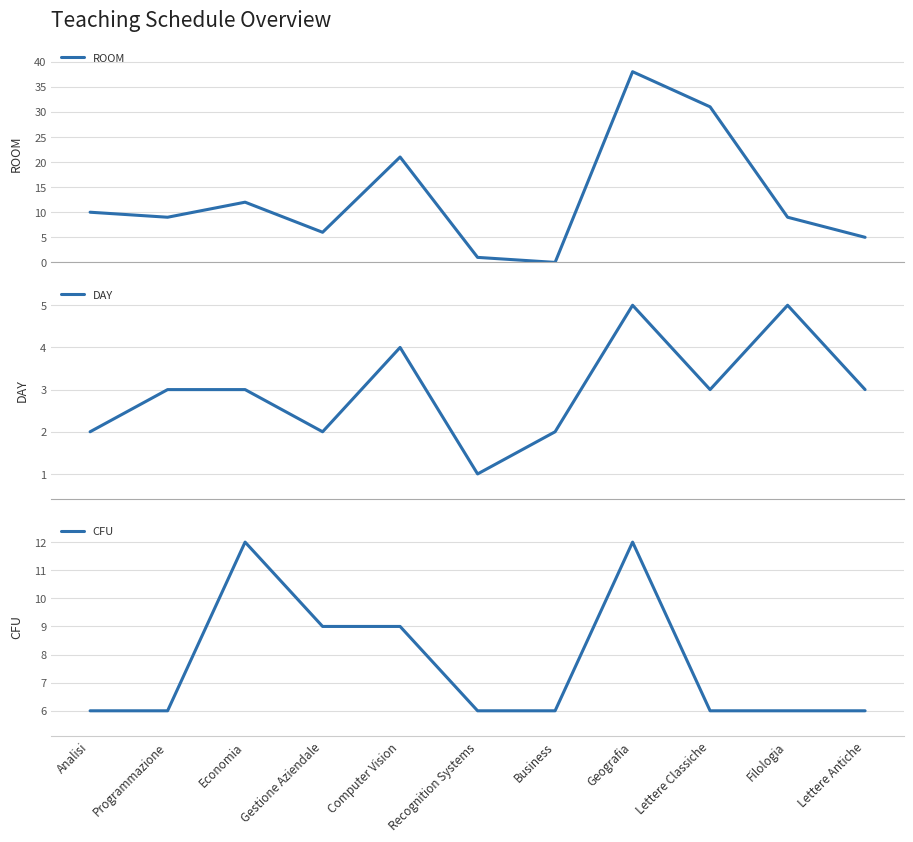

What is the sum of the CFU values at Filologia and Lettere Classiche?

12